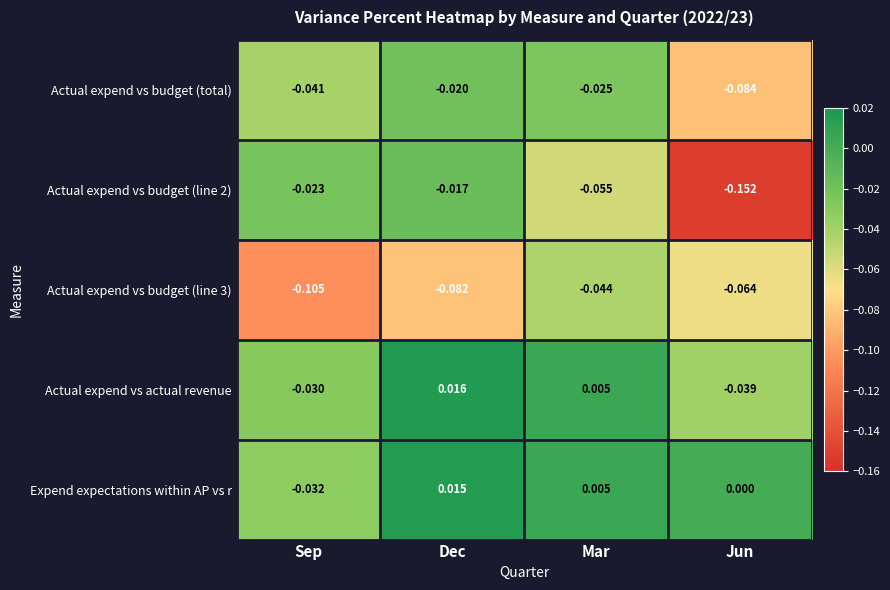

Count the number of categories in the chart.

4